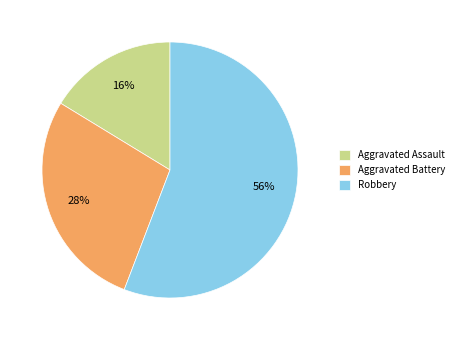

Do Aggravated Assault and Robbery together represent more than half of the pie?

Yes